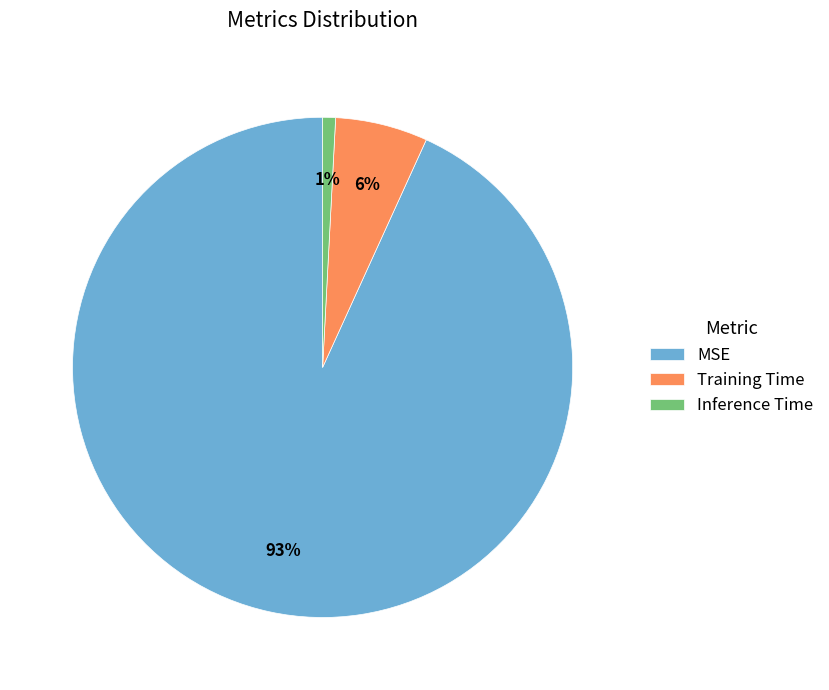

To the nearest percent, what percentage of the pie is Training Time?

6%